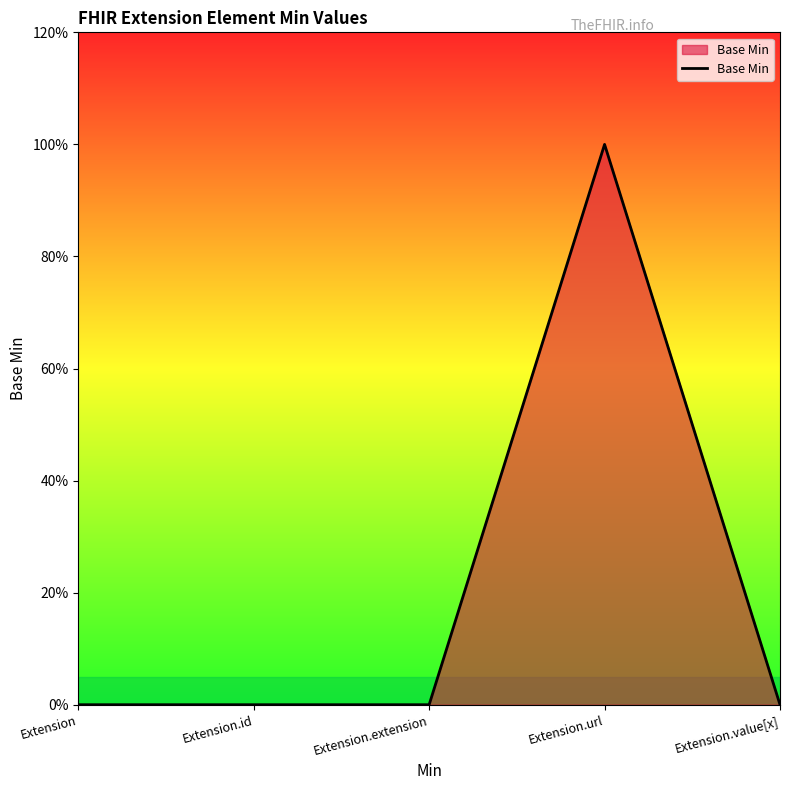

Rank the categories by value from highest to lowest.

Extension.url, Extension, Extension.id, Extension.extension, Extension.value[x]